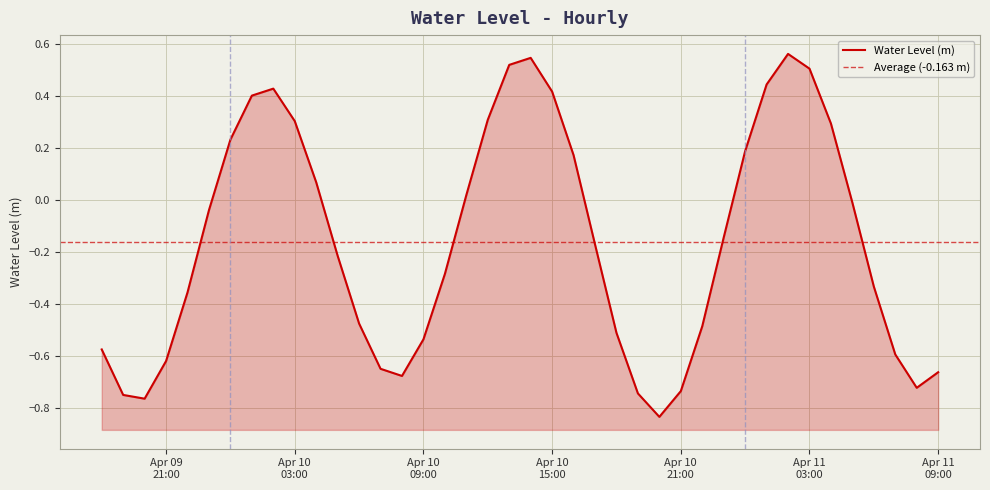

How many categories are shown in the chart?

40